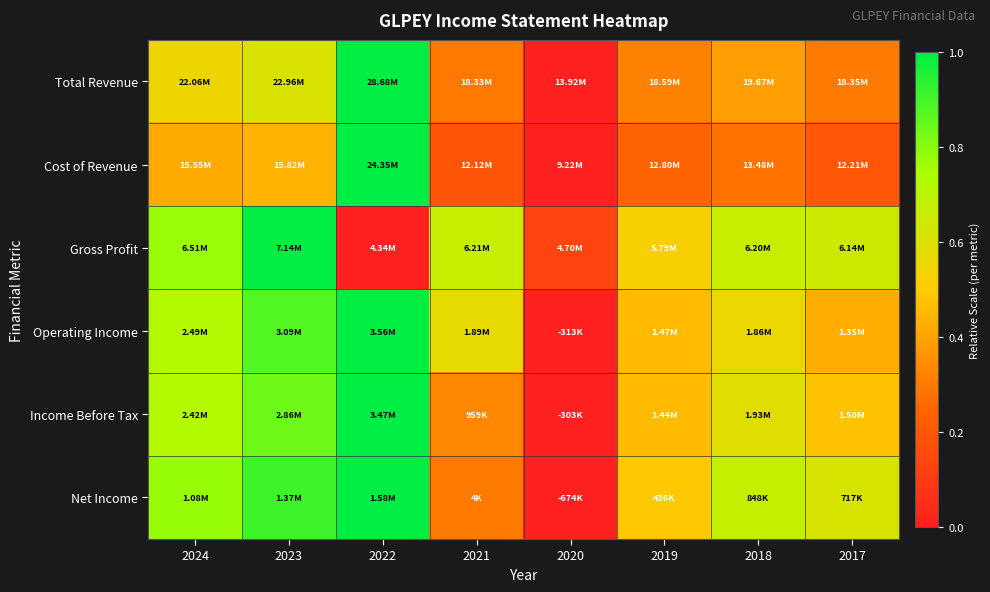

Reading left to right, list all the values displayed in this chart.

Total Revenue: 2024=0.6	2023=0.6	2022=1.0	2021=0.3	2020=0.0	2019=0.3	2018=0.4	2017=0.3
Cost of Revenue: 2024=0.4	2023=0.4	2022=1.0	2021=0.2	2020=0.0	2019=0.2	2018=0.3	2017=0.2
Gross Profit: 2024=0.8	2023=1.0	2022=0.0	2021=0.7	2020=0.1	2019=0.5	2018=0.7	2017=0.6
Operating Income: 2024=0.7	2023=0.9	2022=1.0	2021=0.6	2020=0.0	2019=0.5	2018=0.6	2017=0.4
Income Before Tax: 2024=0.7	2023=0.8	2022=1.0	2021=0.3	2020=0.0	2019=0.5	2018=0.6	2017=0.5
Net Income: 2024=0.8	2023=0.9	2022=1.0	2021=0.3	2020=0.0	2019=0.5	2018=0.7	2017=0.6